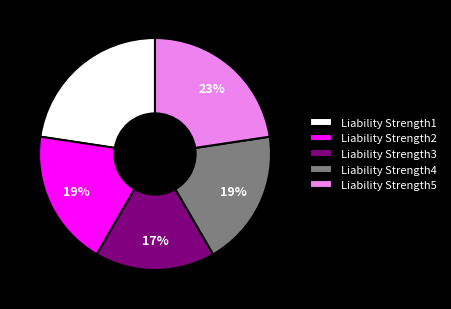

To the nearest percent, what percentage of the pie is Liability Strength1?

23%